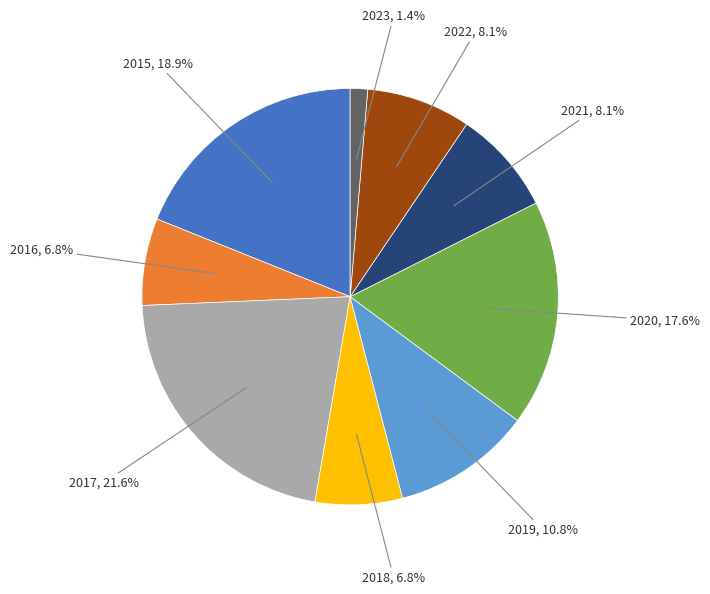

How many segments does this pie chart have?

9